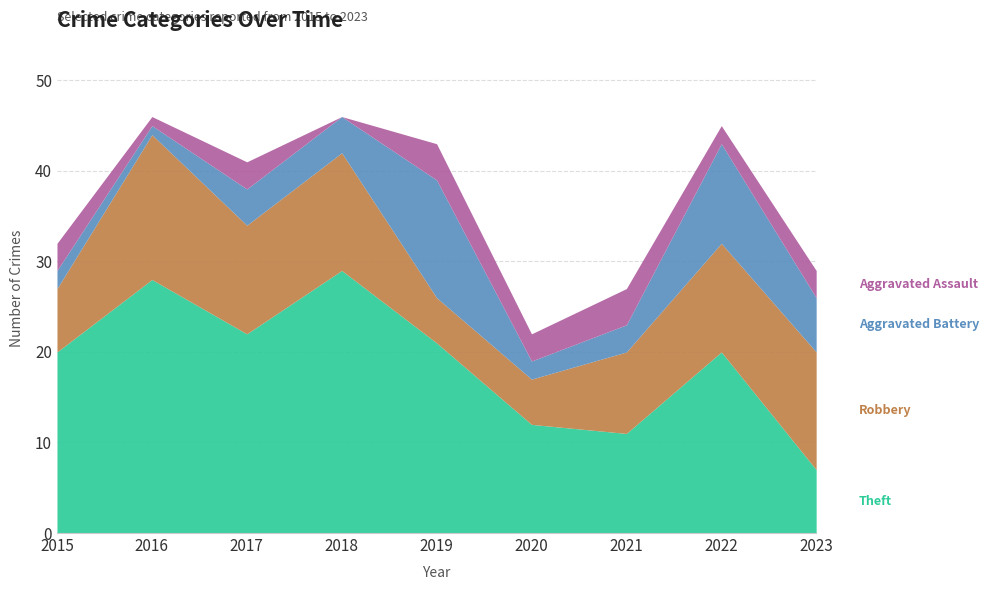

At which label does Aggravated Assault first exceed 3?

2019